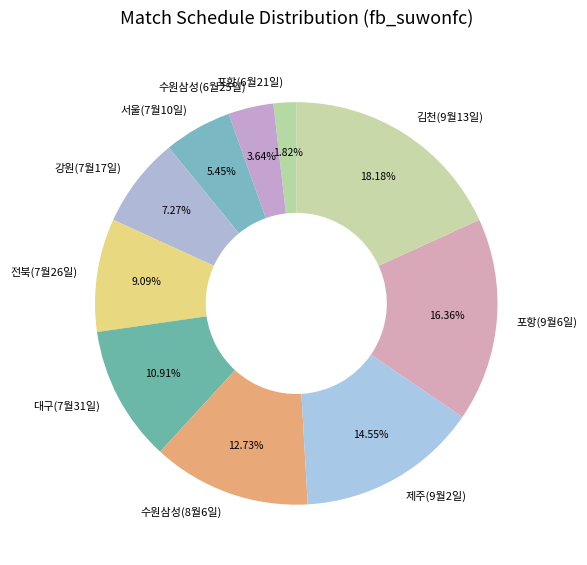

To the nearest percent, what is the difference between the 수원삼성(6월25일) and 포항(6월21일) slice percentages?

2%